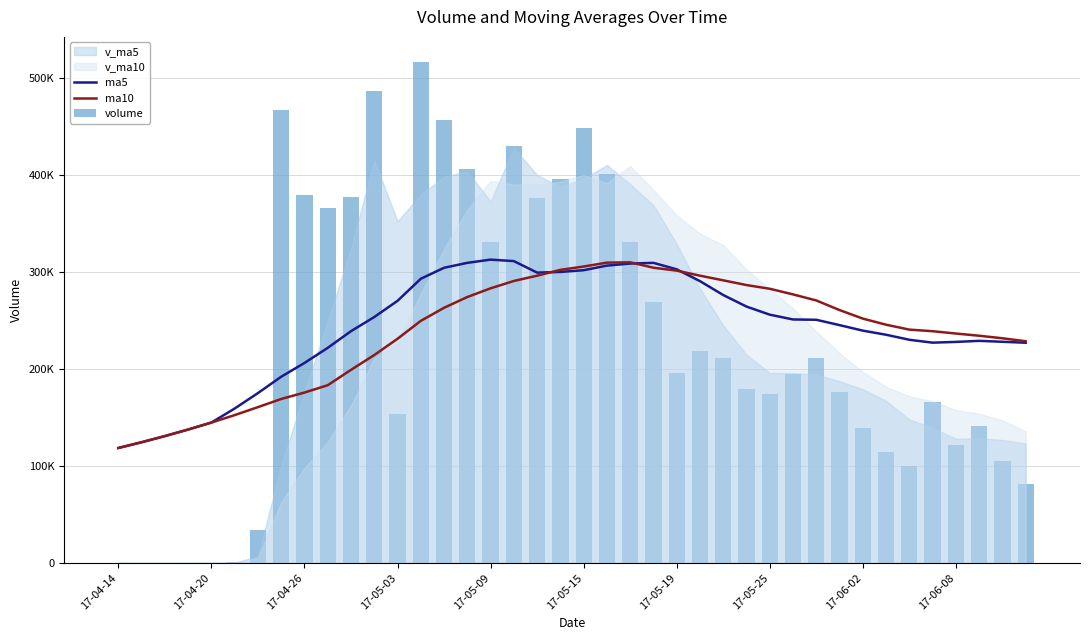

Which category has the lowest value in the ma5 series?

17-04-14